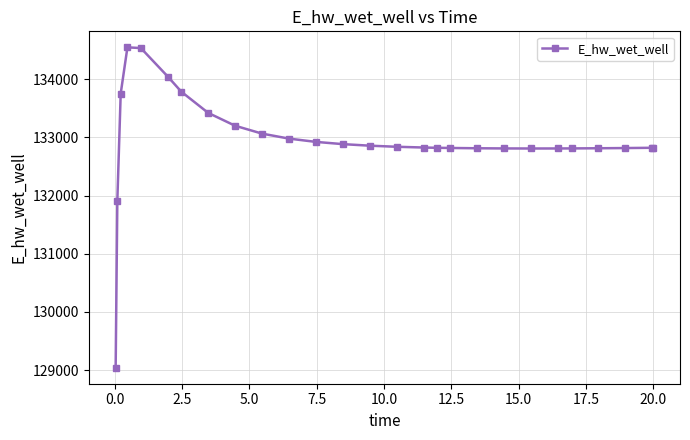

What is the value of the 15th point from the left?

132839.7